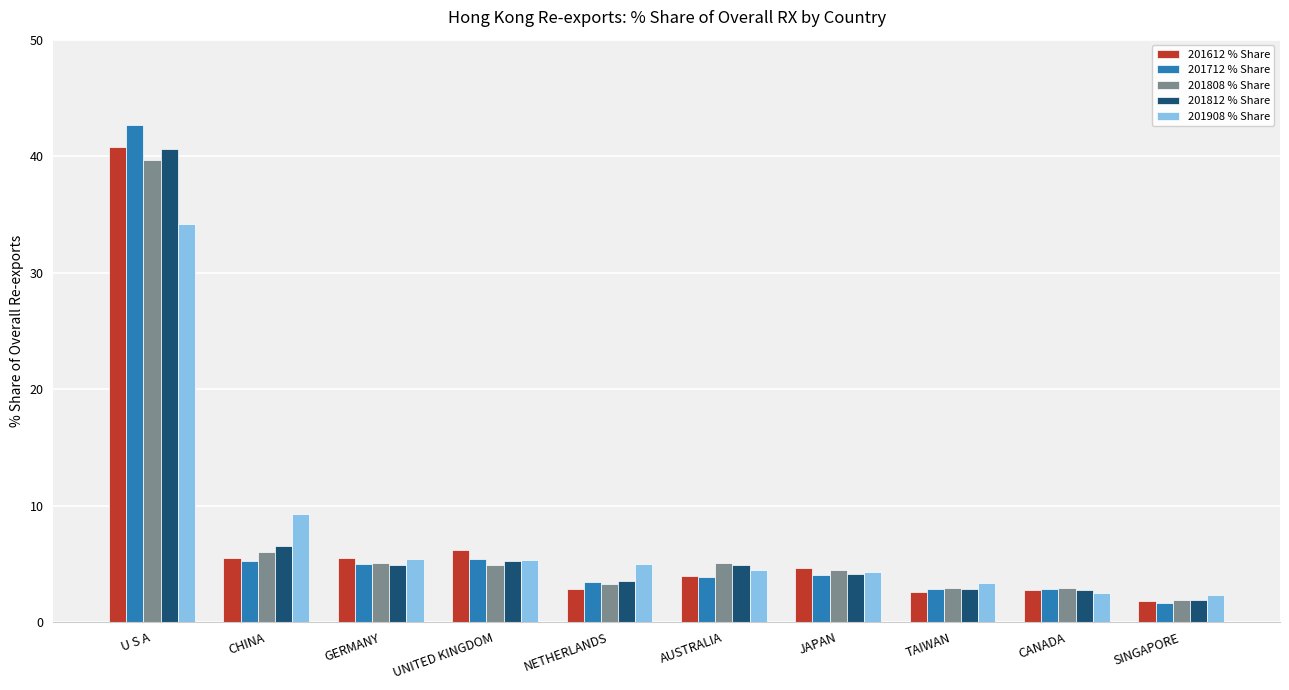

True or false: 201612 % Share has a value of 4.0 at AUSTRALIA.

True